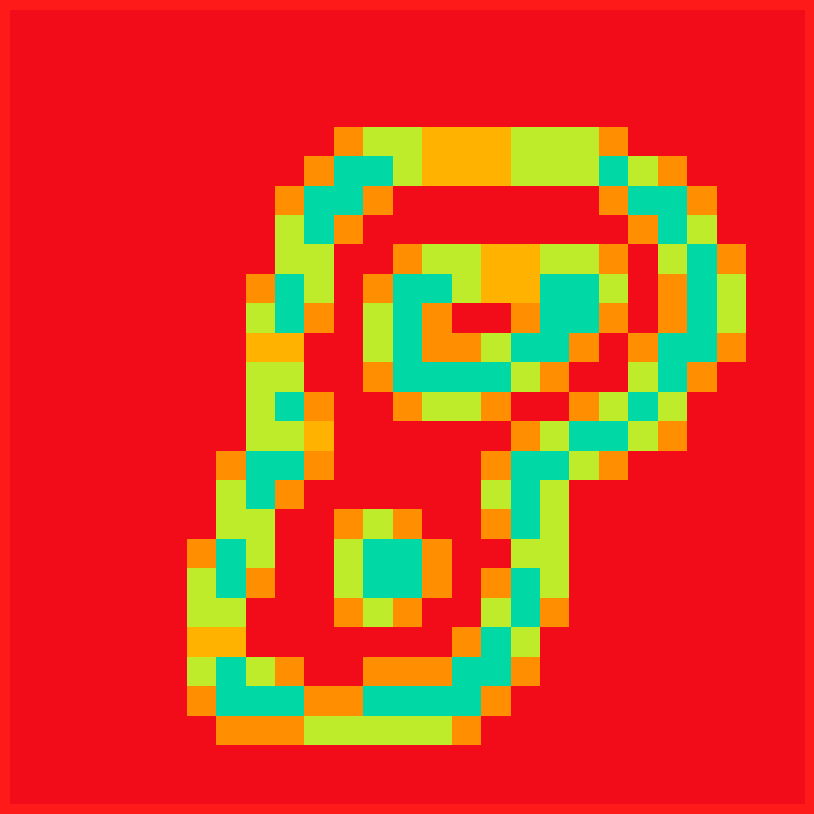

How many categories are shown in the chart?

27